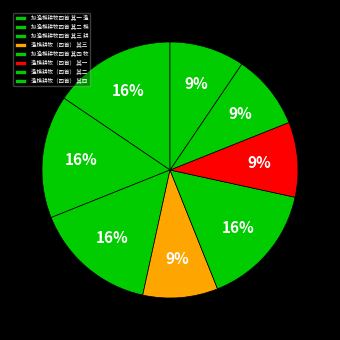

Is there a majority slice in this chart?

No